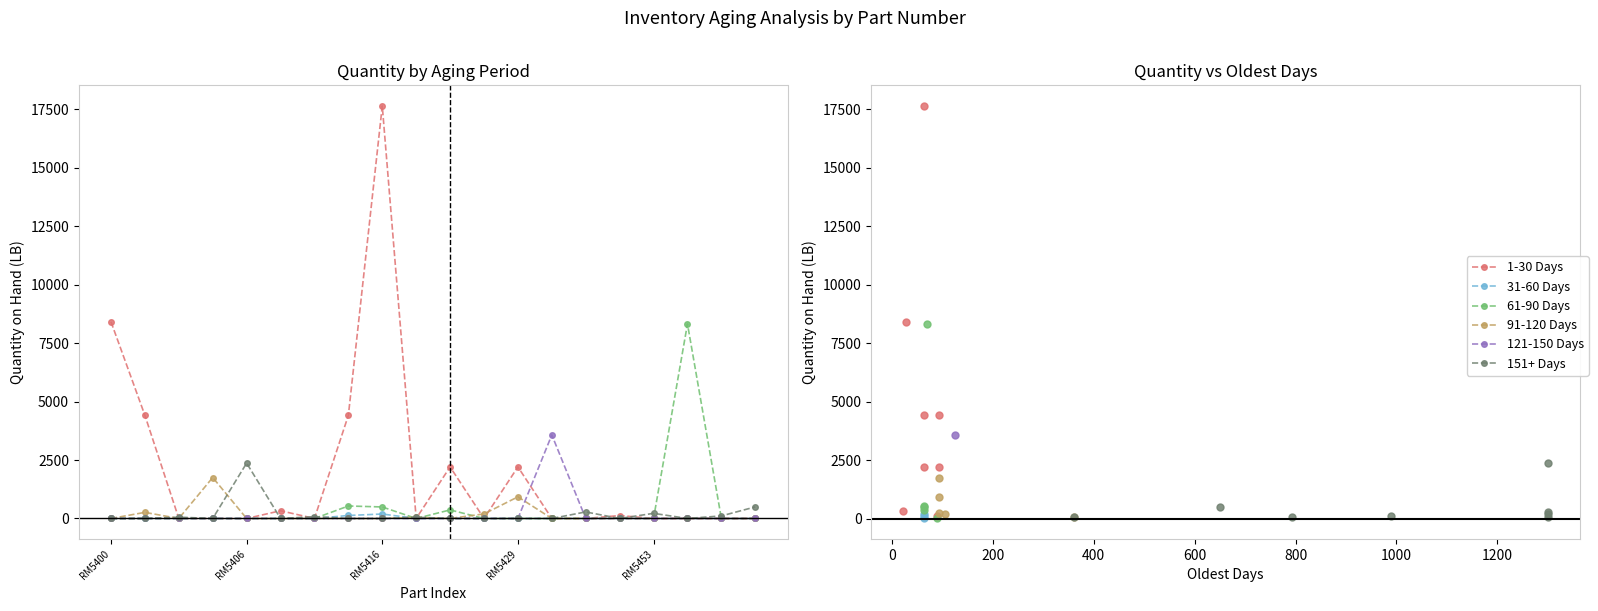

How many lines are shown in the chart?

6